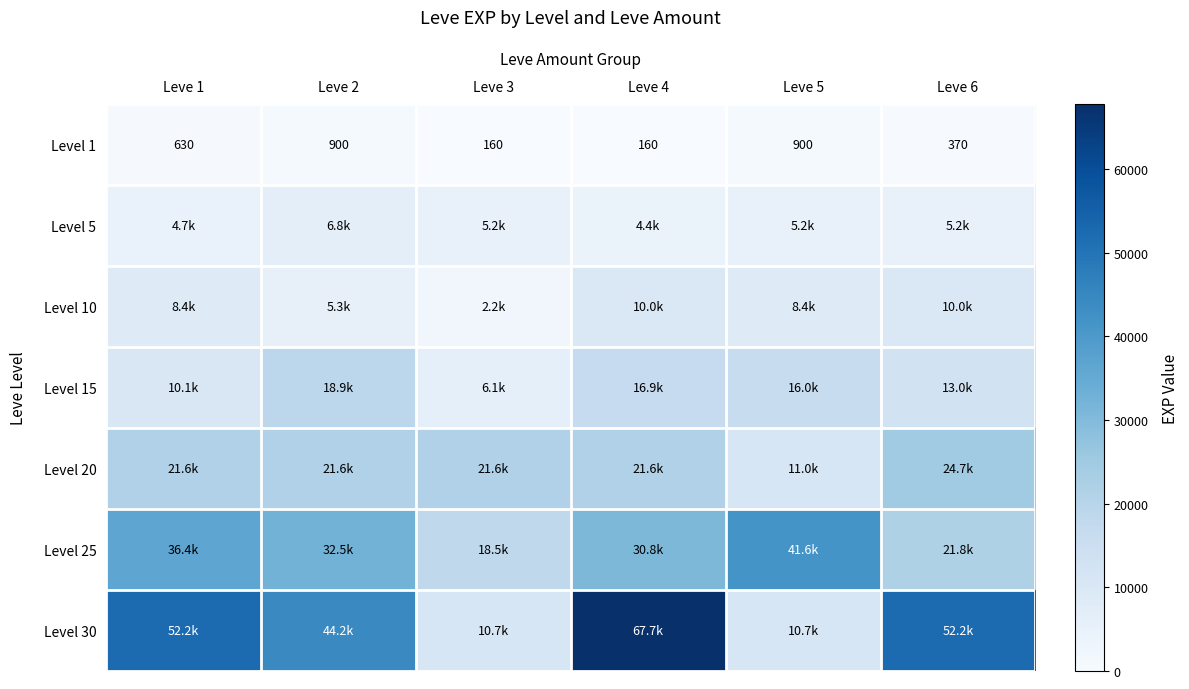

True or false: Level 1 has a value of 160 at Leve 3.

True